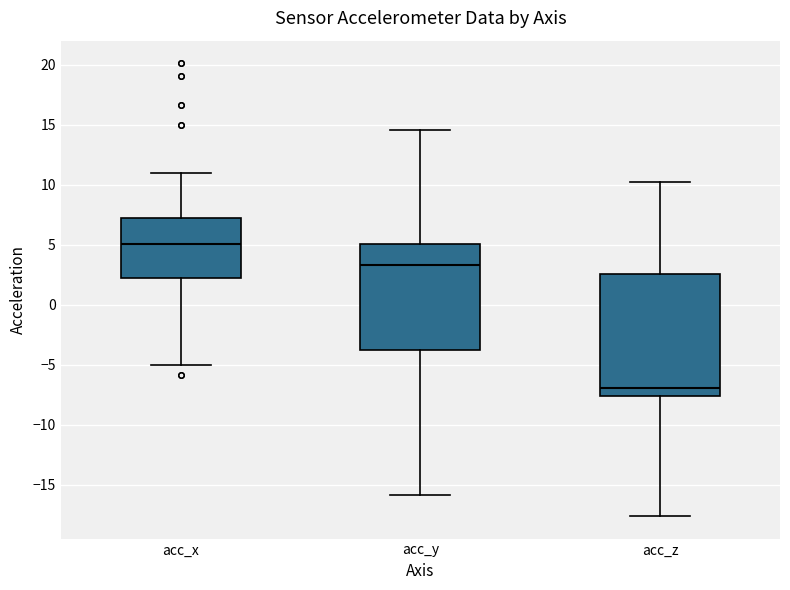

Reading left to right, read every box against the y-axis: the position of its median line, the range the box covers, and the ends of its whiskers. The values are not printed on the chart, so give them approximately, as read against the axis.

acc_x: median 5.0, box 2.0 to 7.0, whiskers -5.0 to 11.0
acc_y: median 3.5, box -4.0 to 5.0, whiskers -16.0 to 14.5
acc_z: median -7.0, box -7.5 to 2.5, whiskers -17.5 to 10.0